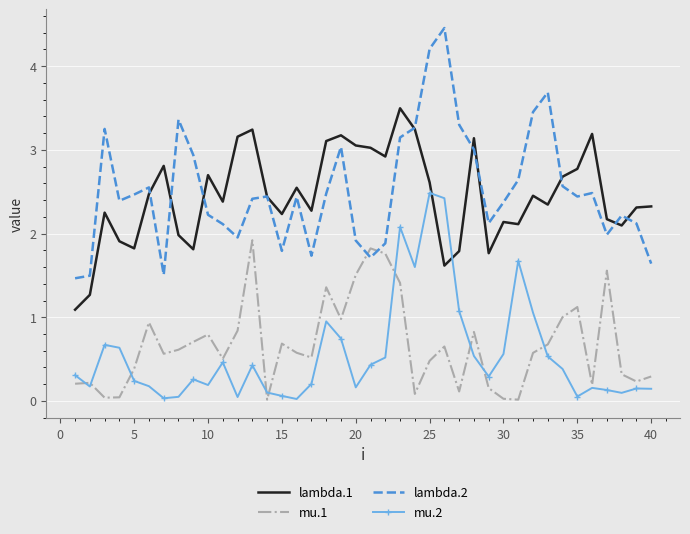

Which series ends up on top after the final intersection of lambda.1 and mu.2?

lambda.1